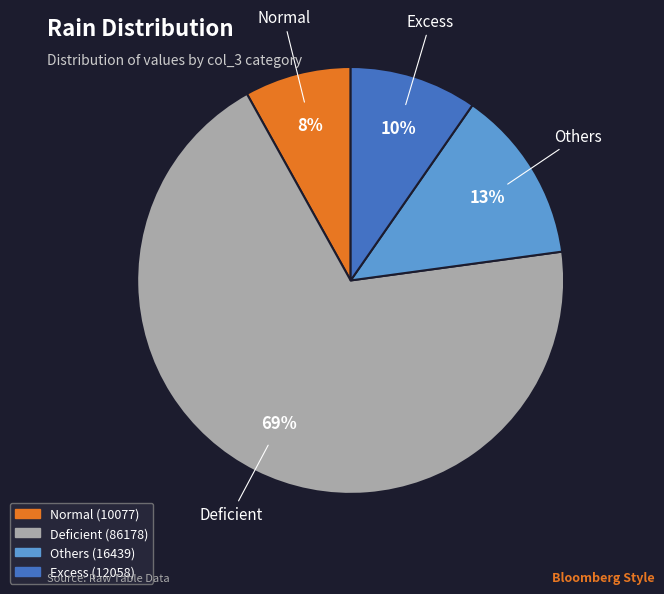

Is there any slice that represents more than half of the pie?

Yes